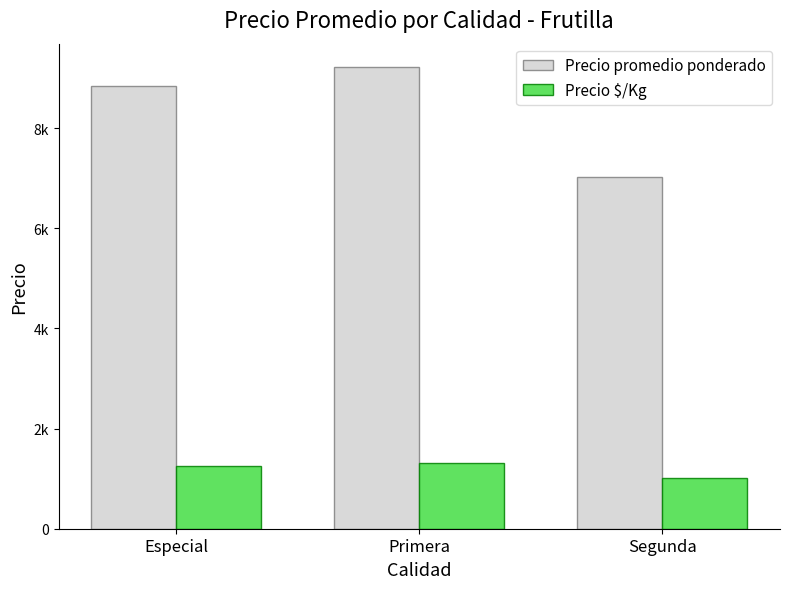

List the series in order of their overall mean, highest first.

Precio promedio ponderado, Precio $/Kg